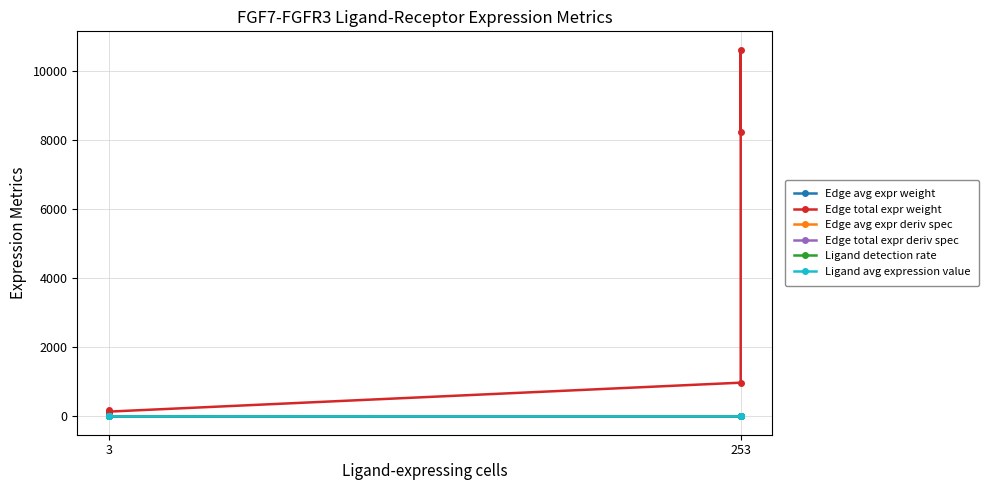

True or false: Ligand avg expression value has a value of 0.1 at 3.

True